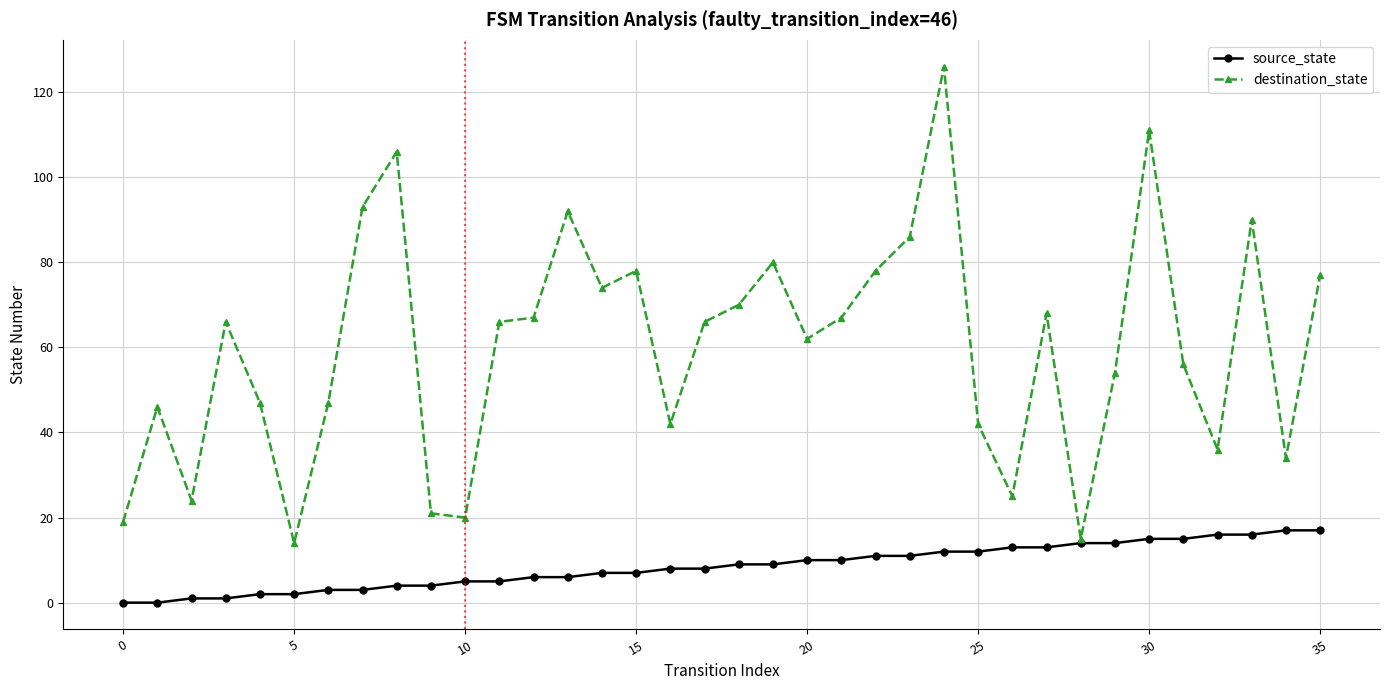

Does the chart have visible grid lines?

Yes